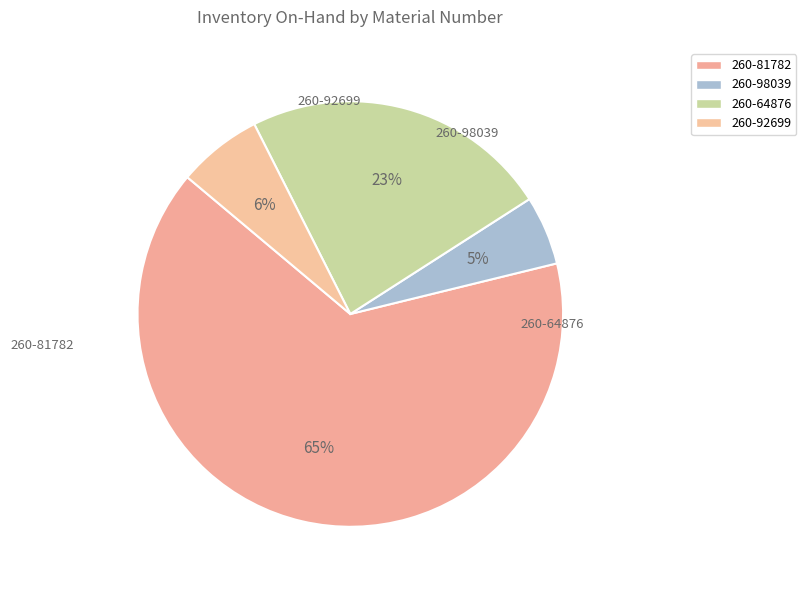

Is there a majority slice in this chart?

Yes